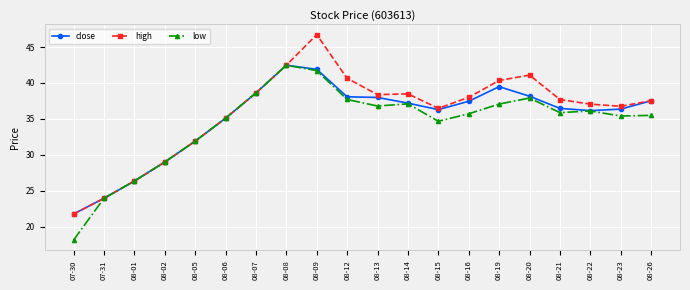

What is the sum of all close values?

702.3